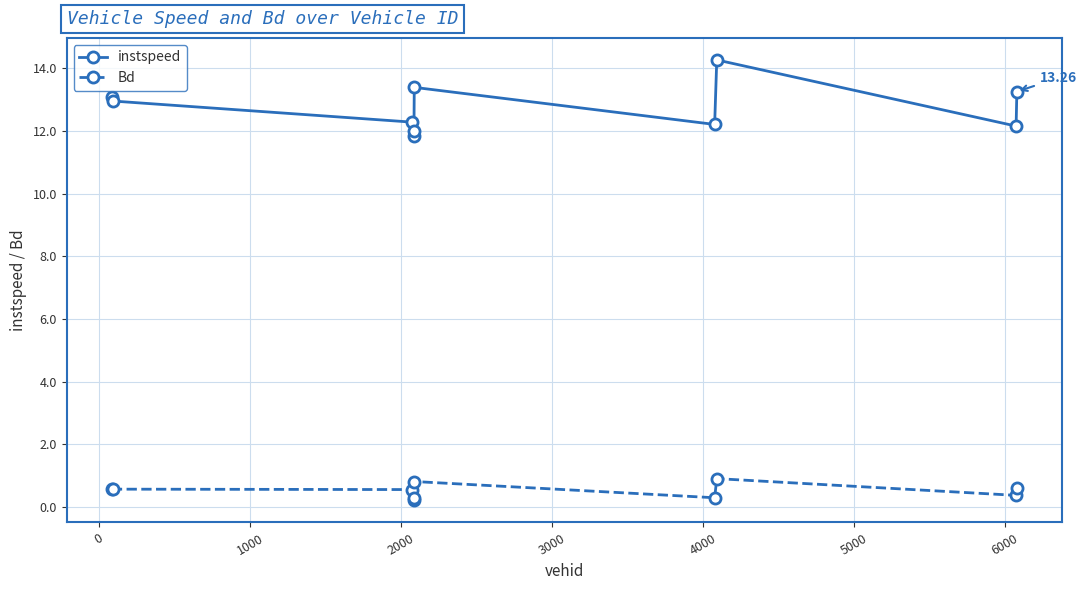

True or false: instspeed has more than 1 interior local peaks.

True